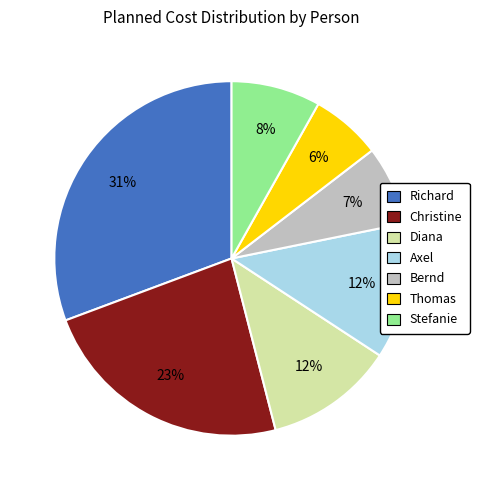

Which category has the biggest portion of the pie?

Richard